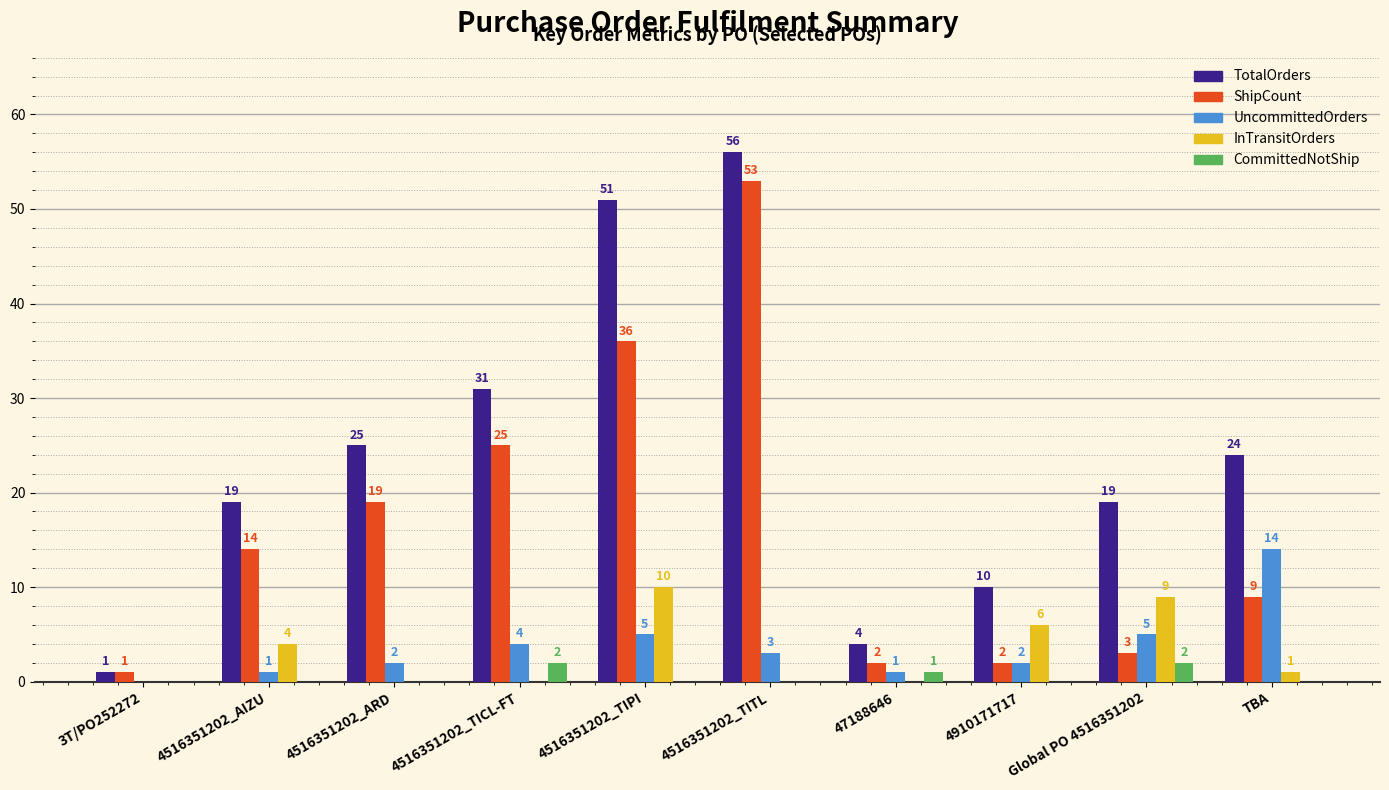

How many categories are shown in the chart?

10